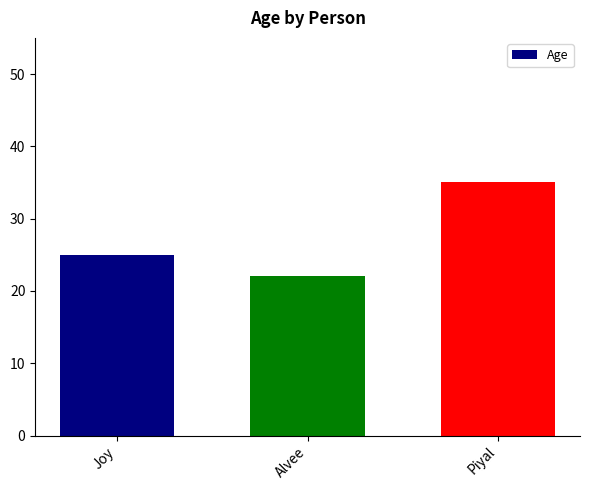

List the labels in order of value, smallest first.

Alvee, Joy, Piyal